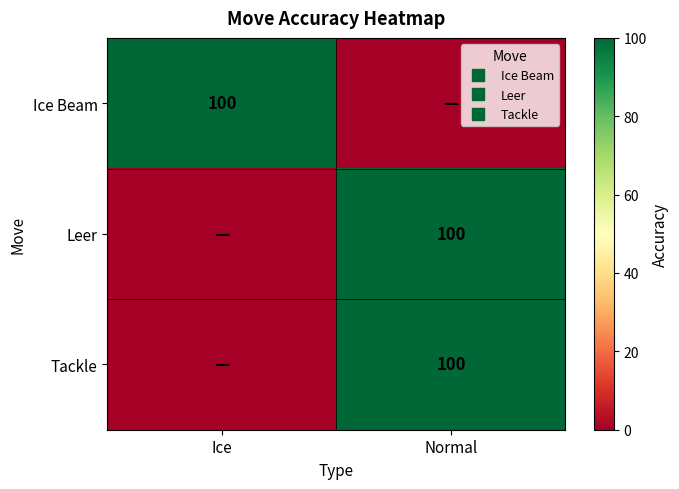

What is the maximum value shown in the chart?

100